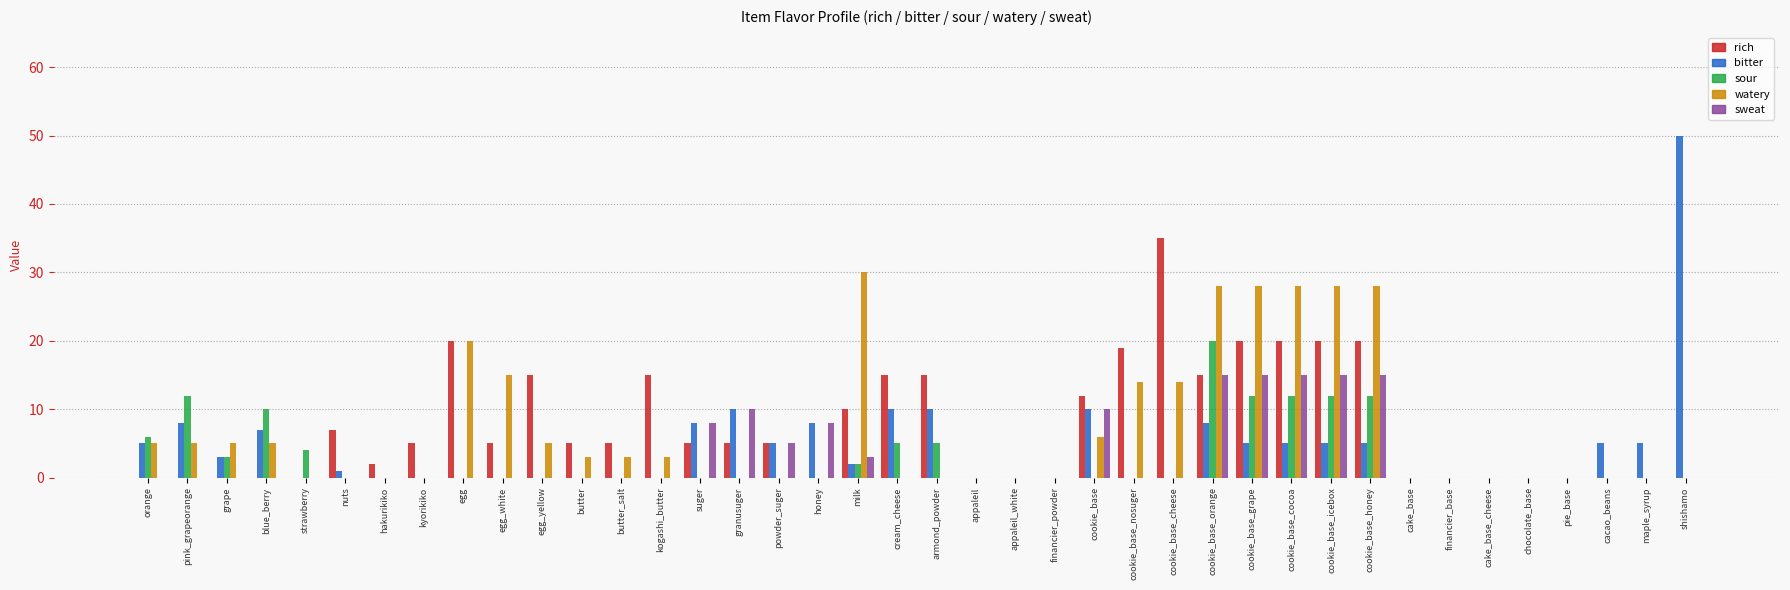

What is the sum of all sweat values?

119